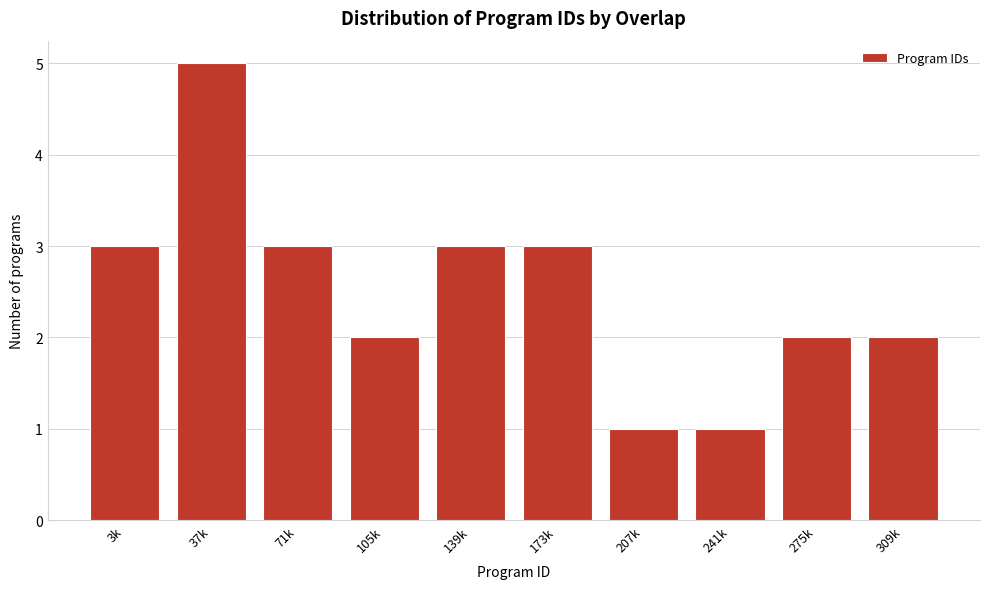

Reading left to right, list all the values displayed in this chart.

3k=3	37k=5	71k=3	105k=2	139k=3	173k=3	207k=1	241k=1	275k=2	309k=2